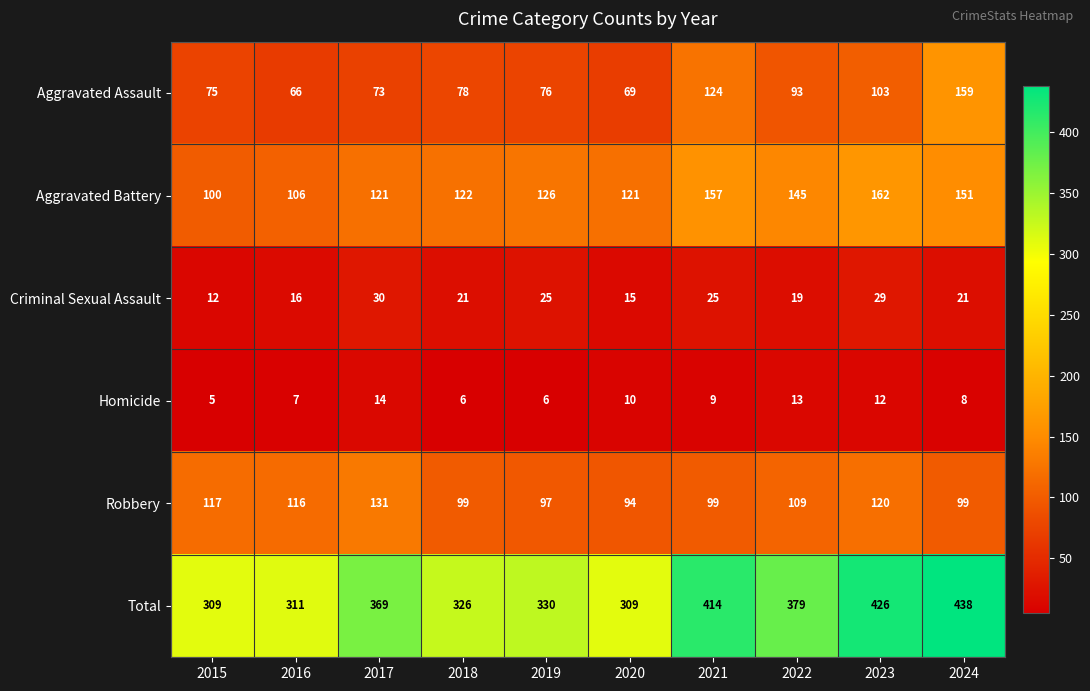

The Homicide series shows 9 at 2018. True or false?

False